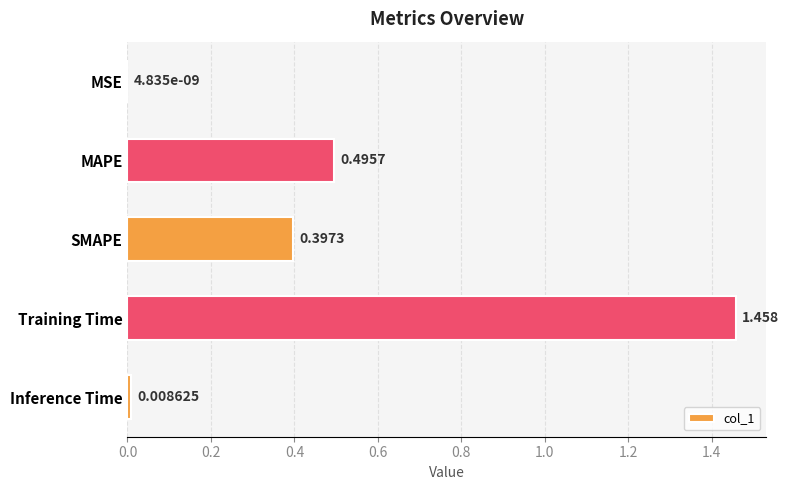

At which label is the value closest to 0?

MSE